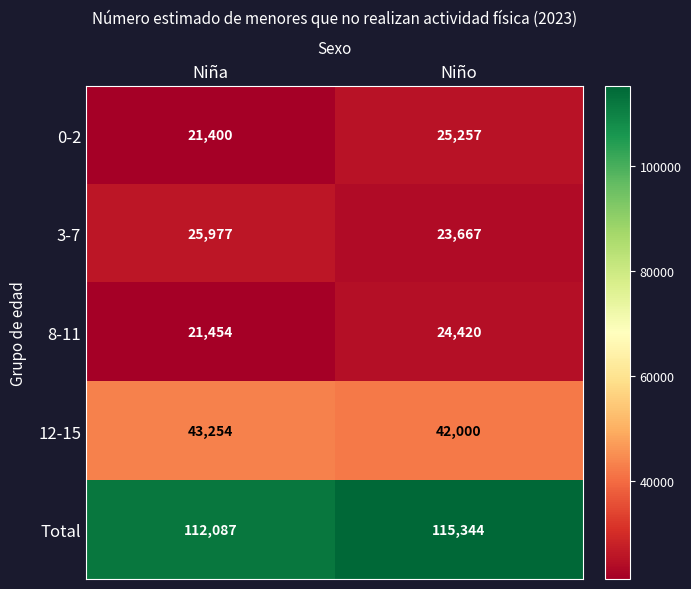

Which category has the highest value in the 8-11 series?

Niño